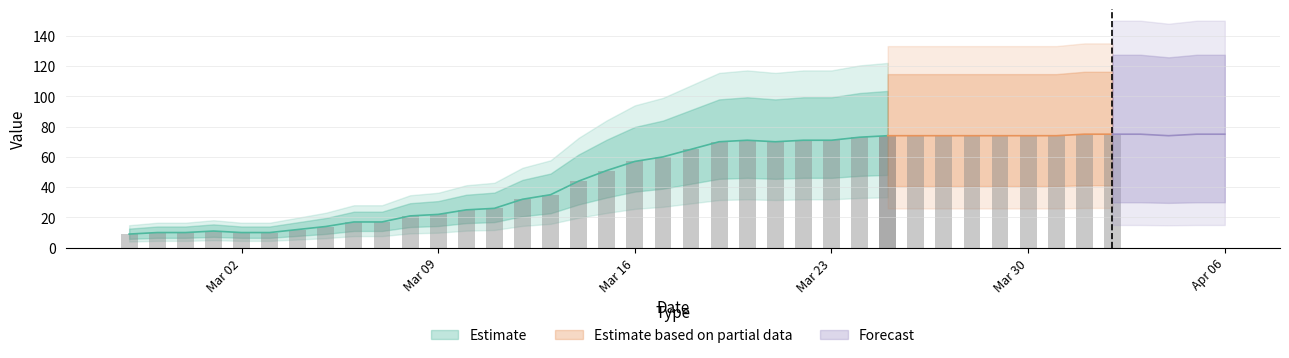

At which label is the value closest to 42?

2020-03-14